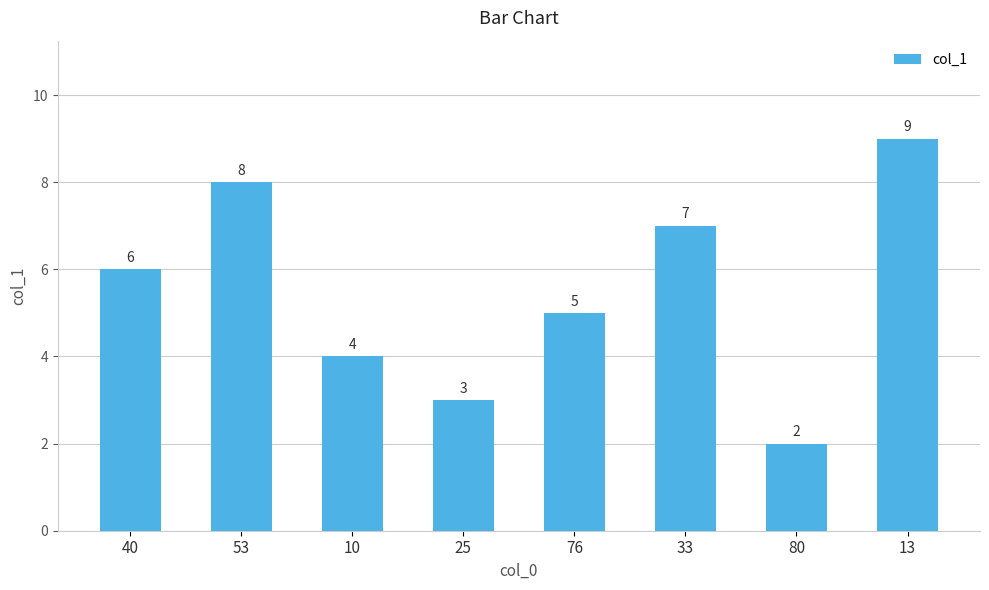

Are the bars grouped side by side (vs. stacked)?

No